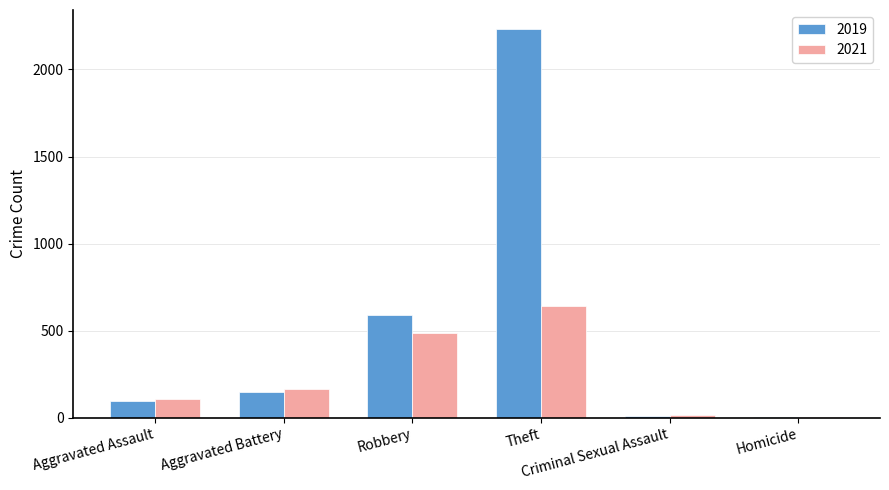

Which series has the largest total across all categories?

2019